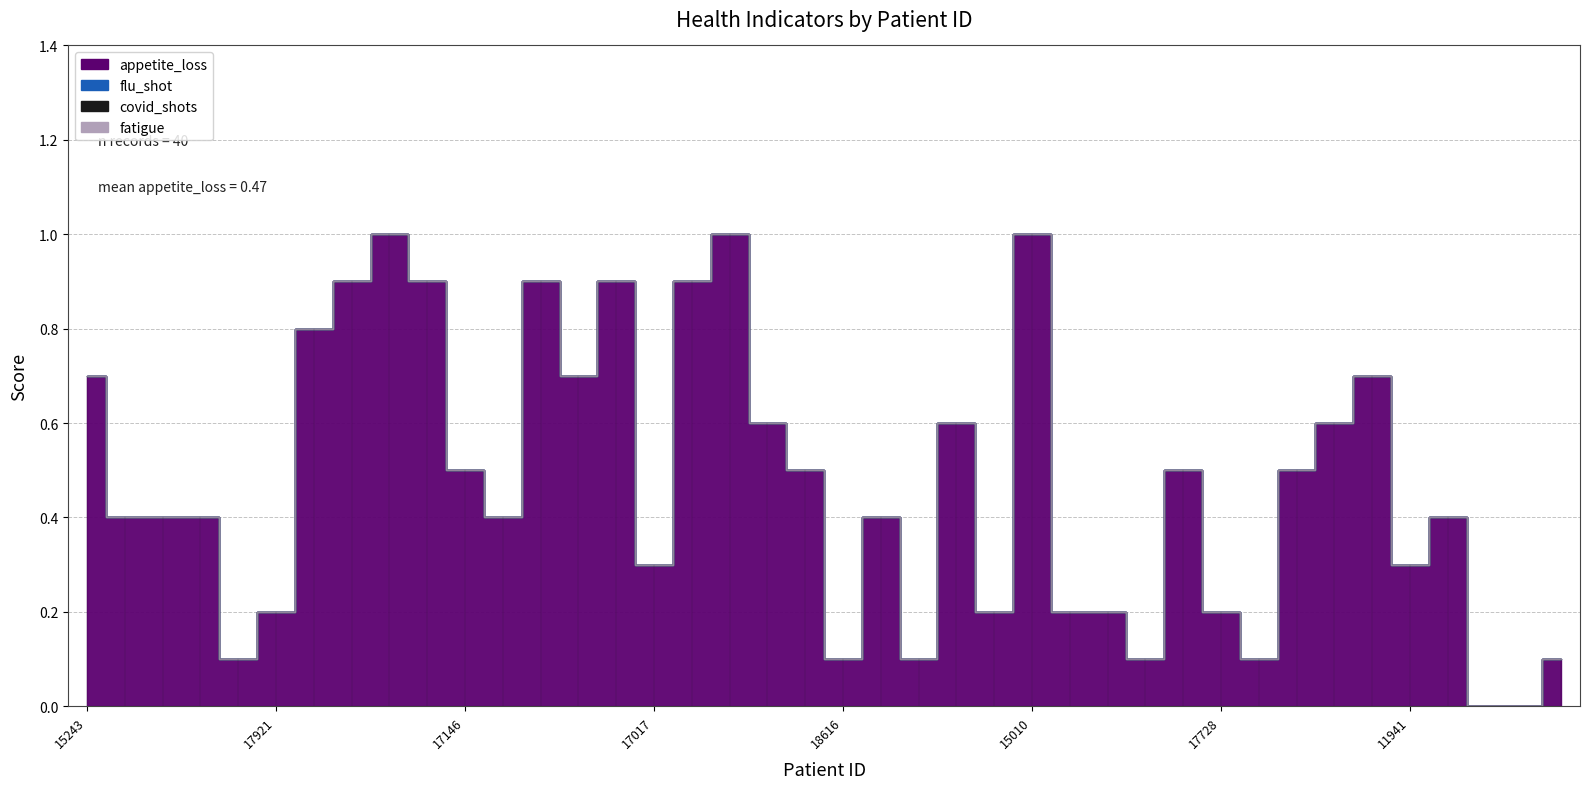

Reading left to right, list all the values displayed in this chart.

appetite_loss: 0.7	0.4	0.4	0.4	0.1	0.2	0.8	0.9	1.0	0.9	0.5	0.4	0.9	0.7	0.9	0.3	0.9	1.0	0.6	0.5	0.1	0.4	0.1	0.6	0.2	1.0	0.2	0.2	0.1	0.5	0.2	0.1	0.5	0.6	0.7	0.3	0.4	0.0	0.0	0.1
flu_shot: 0.0	0.0	0.0	0.0	0.0	0.0	0.0	0.0	0.0	0.0	0.0	0.0	0.0	0.0	0.0	0.0	0.0	0.0	0.0	0.0	0.0	0.0	0.0	0.0	0.0	0.0	0.0	0.0	0.0	0.0	0.0	0.0	0.0	0.0	0.0	0.0	0.0	0.0	0.0	0.0
covid_shots: 0.0	0.0	0.0	0.0	0.0	0.0	0.0	0.0	0.0	0.0	0.0	0.0	0.0	0.0	0.0	0.0	0.0	0.0	0.0	0.0	0.0	0.0	0.0	0.0	0.0	0.0	0.0	0.0	0.0	0.0	0.0	0.0	0.0	0.0	0.0	0.0	0.0	0.0	0.0	0.0
fatigue: 0.0	0.0	0.0	0.0	0.0	0.0	0.0	0.0	0.0	0.0	0.0	0.0	0.0	0.0	0.0	0.0	0.0	0.0	0.0	0.0	0.0	0.0	0.0	0.0	0.0	0.0	0.0	0.0	0.0	0.0	0.0	0.0	0.0	0.0	0.0	0.0	0.0	0.0	0.0	0.0